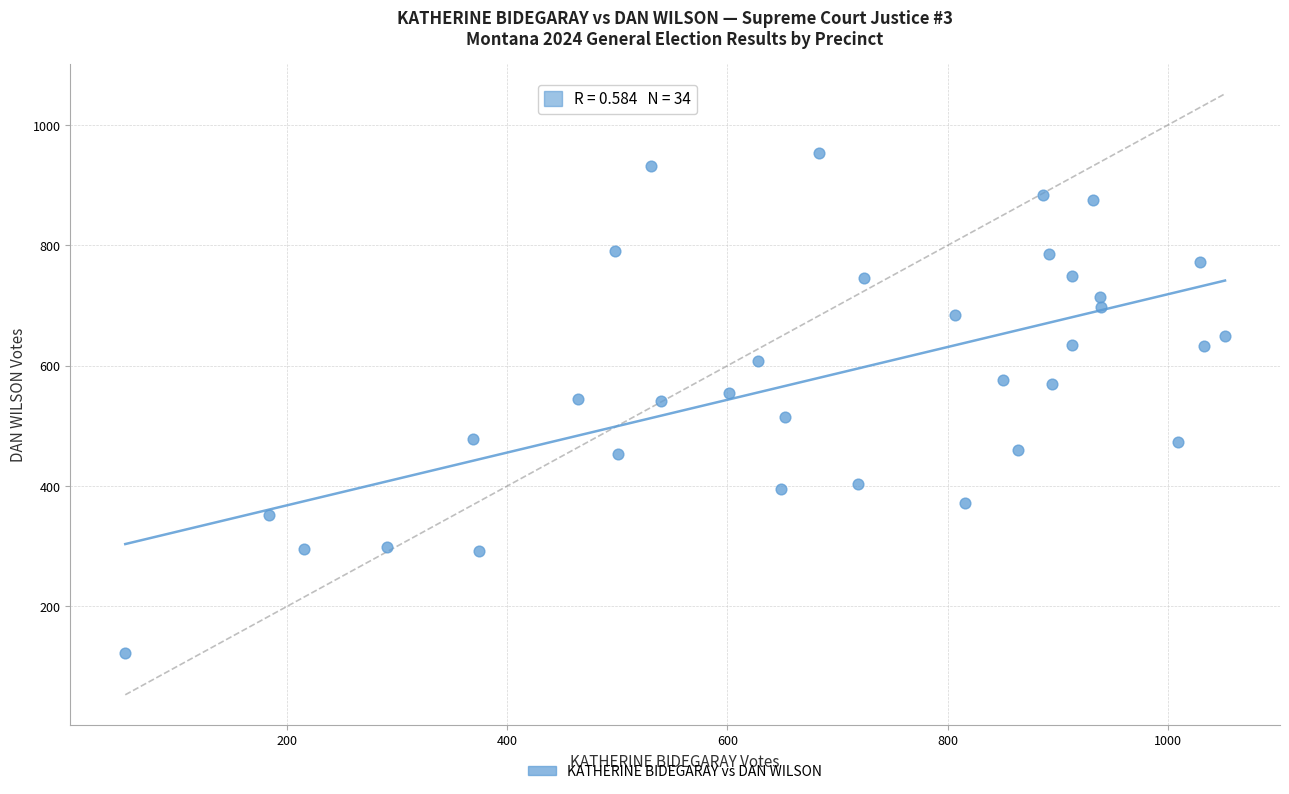

What is the range of X values (max minus min)?

999